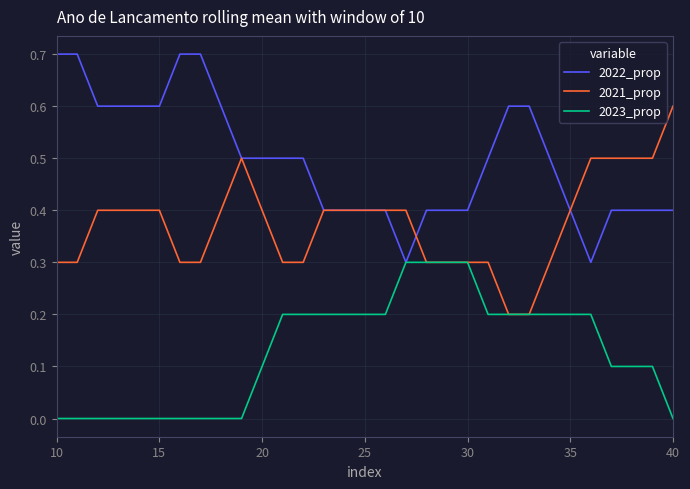

Rank the series by their maximum value, from lowest to highest.

2023_prop, 2021_prop, 2022_prop